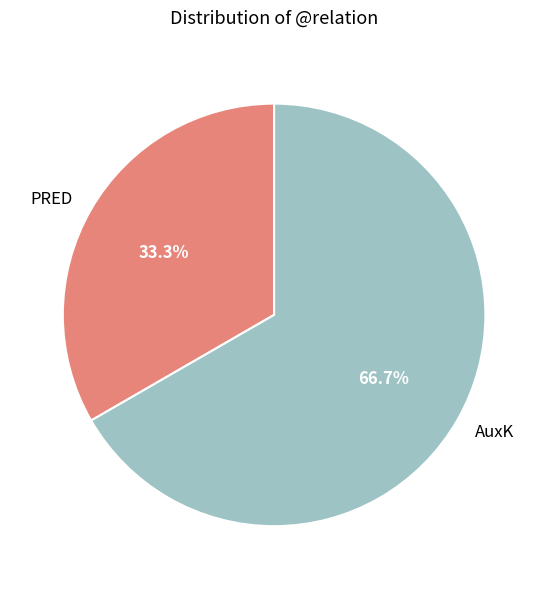

To the nearest percent, what is the average slice percentage?

50%